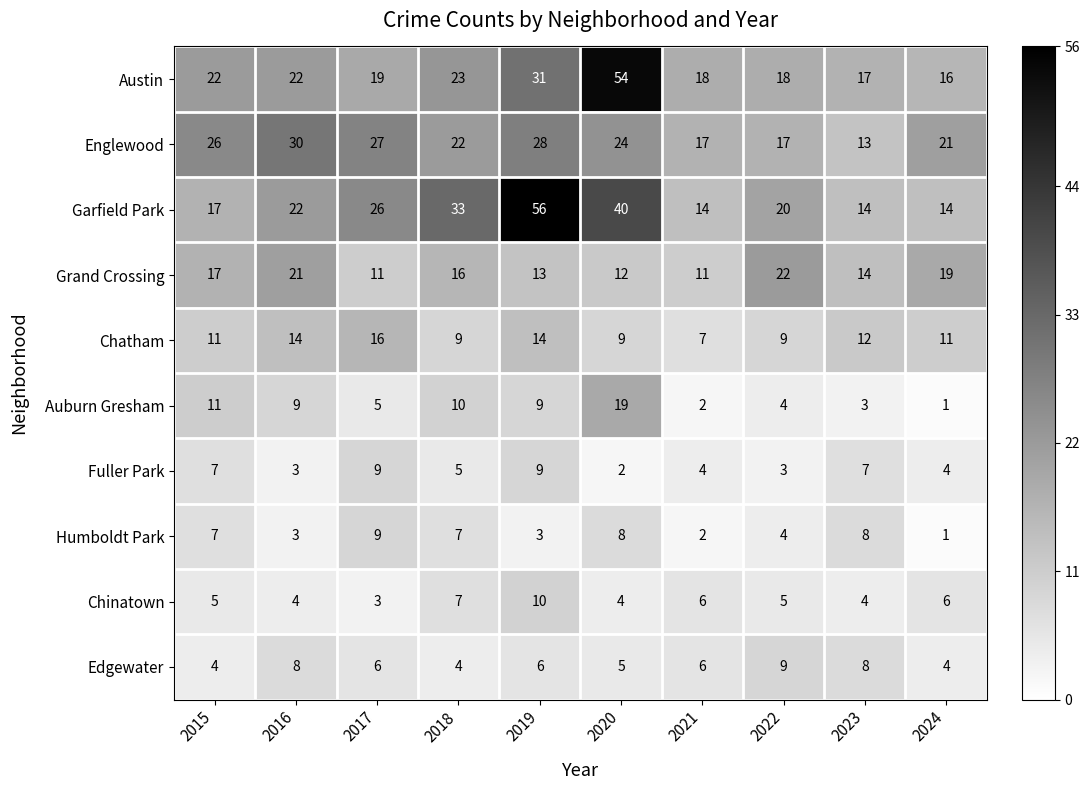

True or false: Auburn Gresham has a value of 10 at 2018.

True